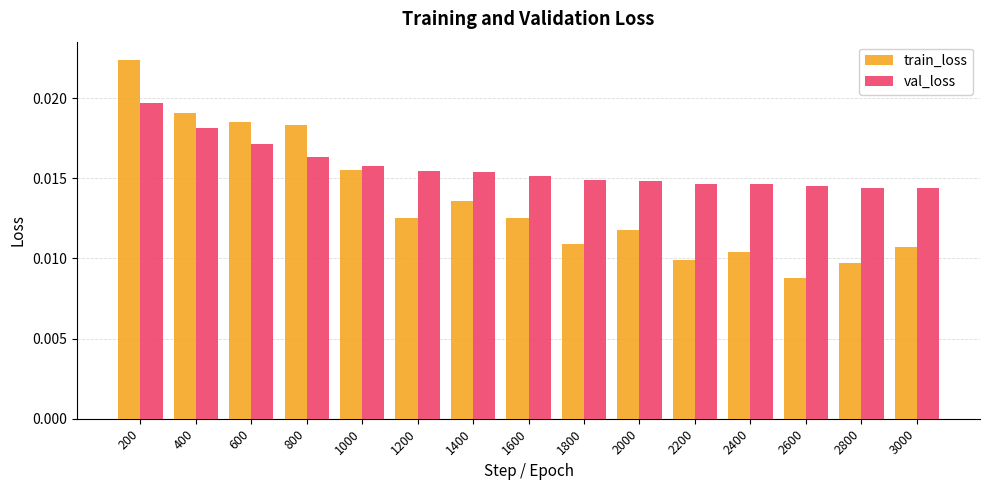

Rank the series by their average value, from lowest to highest.

train_loss, val_loss